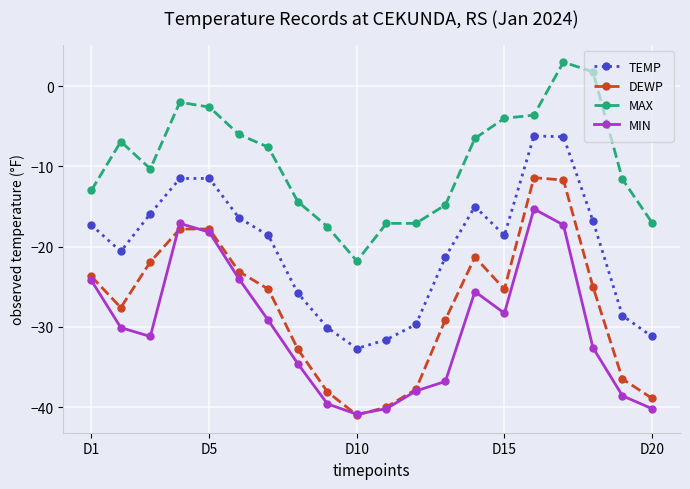

True or false: MAX and DEWP intersect in this chart.

False